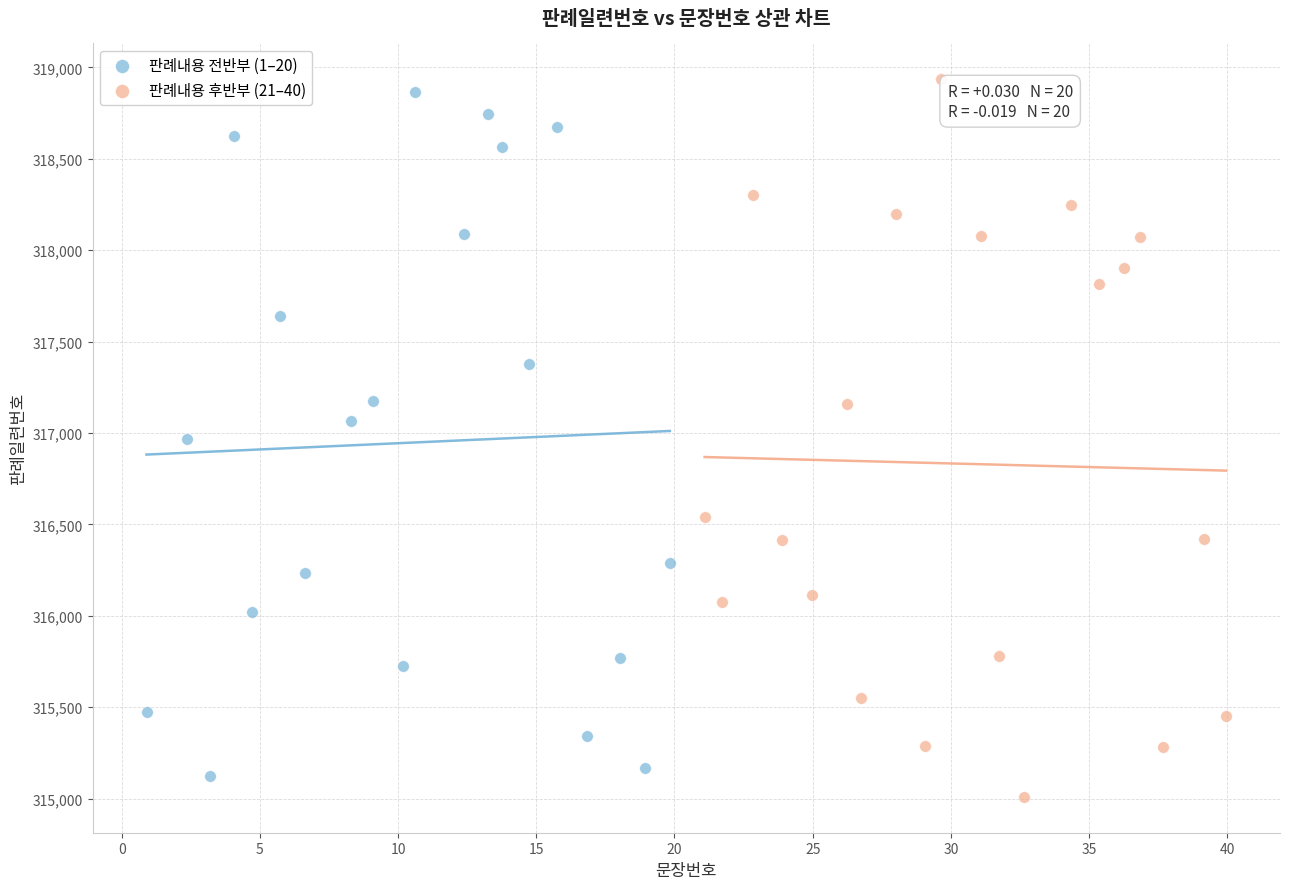

What are all the series names shown in the legend?

판례내용 전반부 (1–20), 판례내용 후반부 (21–40)